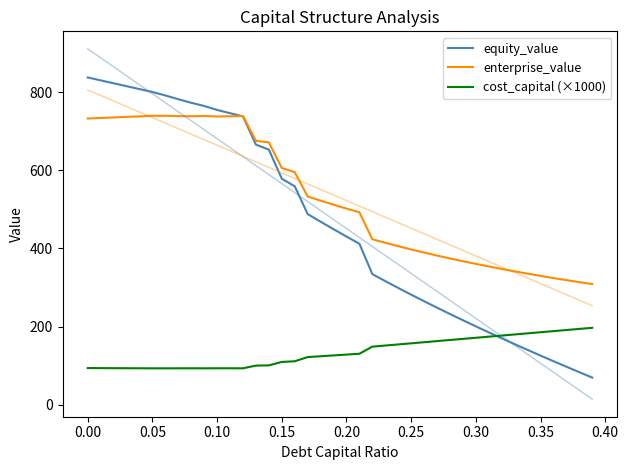

Reading right to left, extract all data points from this chart.

equity_value: 69.9	83.8	97.7	111.9	126.2	140.8	155.5	170.4	185.6	201.0	216.6	232.5	248.7	265.2	282.0	299.1	316.6	334.5	412.2	430.6	449.3	468.5	488.0	559.0	578.4	652.7	665.5	737.6	745.9	754.2	764.3	772.4	781.5	791.2	800.0	807.4	814.8	822.3	829.7	837.1
enterprise_value: 308.9	313.9	319.1	324.4	330.0	335.7	341.6	347.7	354.0	360.6	367.4	374.5	381.9	389.6	397.5	405.9	414.5	423.6	492.5	502.0	511.9	522.3	533.0	595.2	605.8	671.2	675.2	738.5	738.0	737.4	738.8	738.0	738.4	739.2	739.2	737.8	736.4	735.0	733.6	732.2
cost_capital (×1000): 197.2	194.4	191.6	188.7	185.9	183.1	180.2	177.4	174.6	171.7	168.9	166.1	163.2	160.4	157.6	154.7	151.9	149.1	130.9	128.8	126.6	124.5	122.4	111.6	110.0	101.1	100.7	93.7	93.7	93.8	93.7	93.7	93.7	93.6	93.6	93.8	93.9	94.0	94.2	94.3